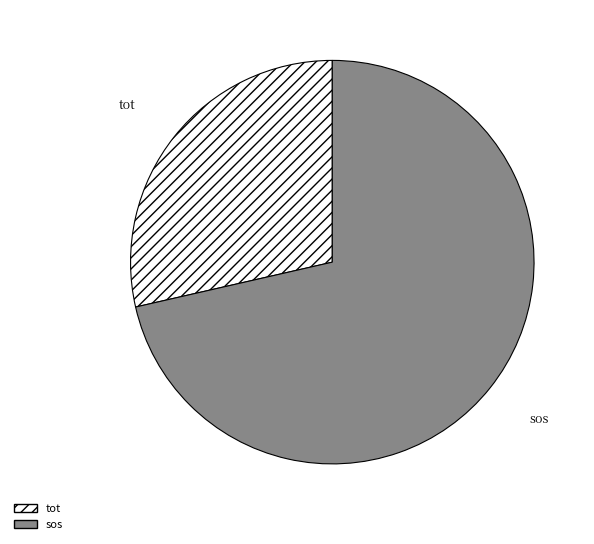

Which category has the smallest portion of the pie?

tot